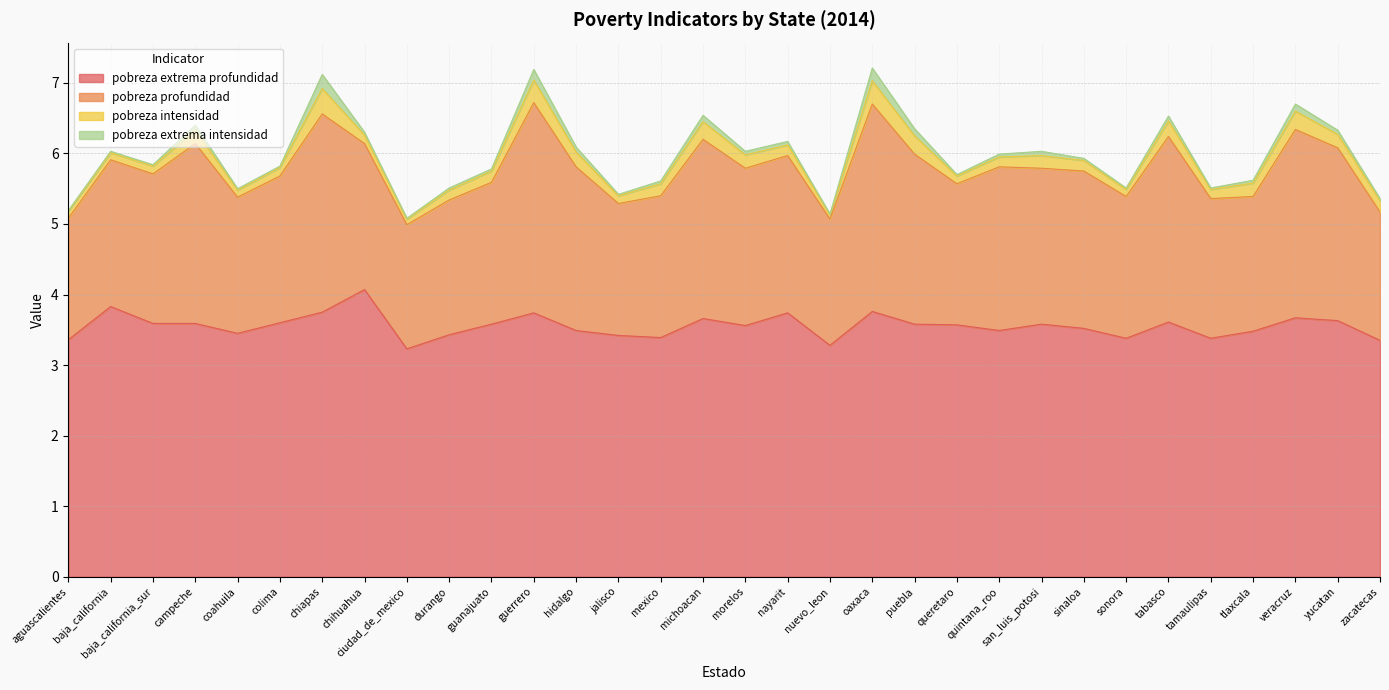

What is the label of the 13th point from the left?

hidalgo